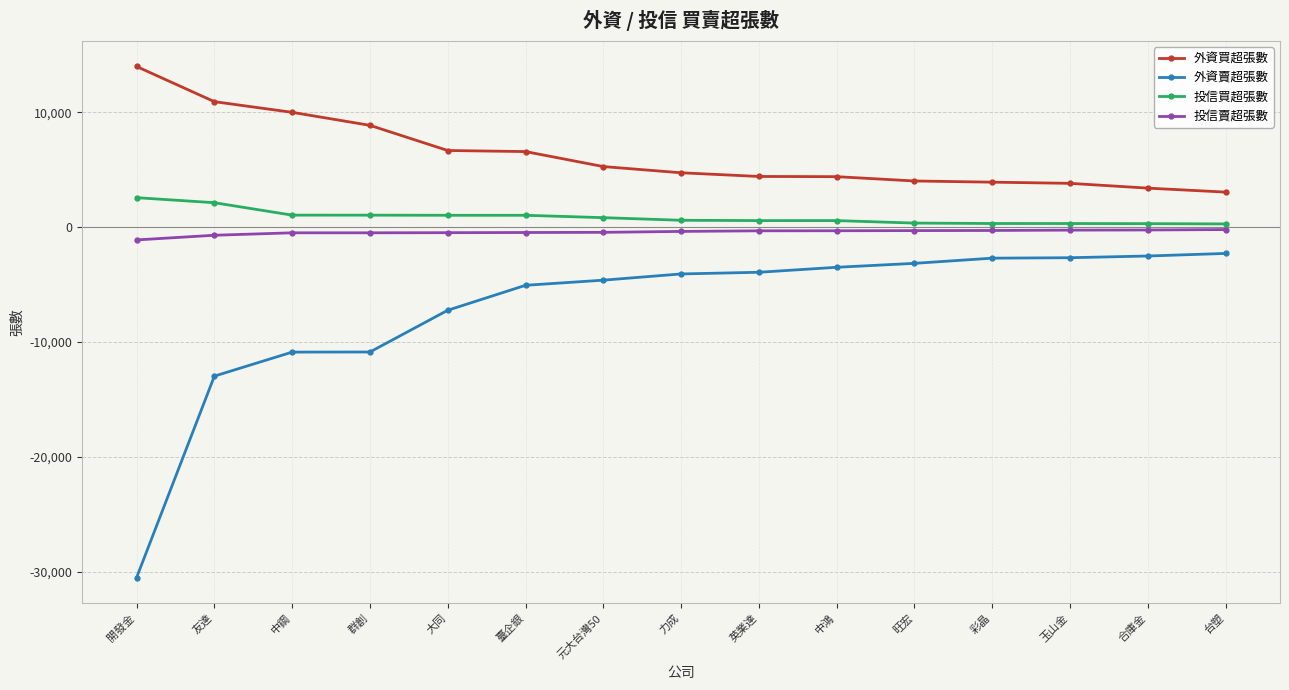

What is the total value across all series at 台塑?

834